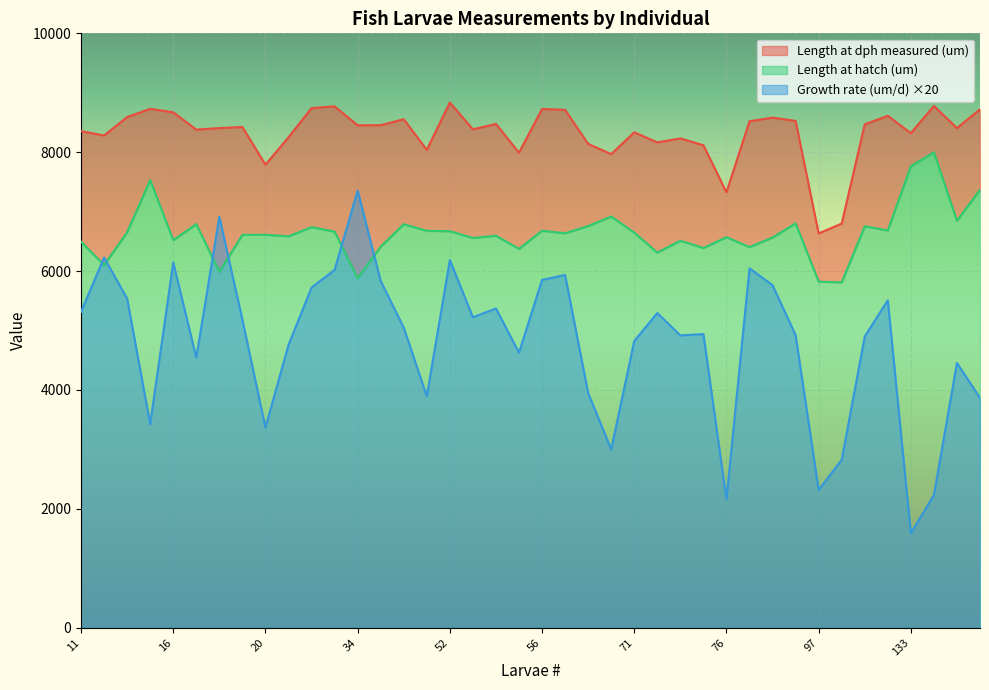

Reading left to right, what are all the values shown in this chart?

Length at hatch (um): 6494.0	6101.0	6653.0	7531.0	6520.0	6790.0	5986.0	6610.0	6611.0	6585.0	6739.0	6664.0	5879.0	6412.0	6788.0	6677.0	6671.0	6557.0	6595.0	6373.0	6679.0	6636.0	6758.0	6917.0	6647.0	6312.0	6511.0	6388.0	6570.0	6404.0	6565.0	6803.0	5822.0	5810.0	6754.0	6684.0	7765.0	7998.0	6847.0	7369.0
Length at dph measured (um): 8354.0	8281.0	8591.0	8730.0	8671.0	8380.0	8406.0	8424.0	7790.0	8250.0	8742.0	8771.0	8453.0	8454.0	8555.0	8040.0	8836.0	8385.0	8475.0	7992.0	8727.0	8713.0	8140.0	7967.0	8335.0	8165.0	8232.0	8117.0	7326.0	8520.0	8582.0	8526.0	6633.0	6799.0	8469.0	8612.0	8321.0	8779.0	8406.0	8722.0
Growth rate (um/d): 5314.2	6228.6	5537.2	3425.8	6145.8	4542.8	6914.2	5182.8	3368.6	4757.2	5722.8	6020.0	7354.2	5834.2	5048.6	3894.2	6185.8	5222.8	5371.4	4625.8	5851.4	5934.2	3948.6	3000.0	4822.8	5294.2	4917.2	4940.0	2160.0	6045.8	5762.8	4922.8	2317.2	2825.8	4900.0	5508.6	1588.6	2231.4	4454.2	3865.8